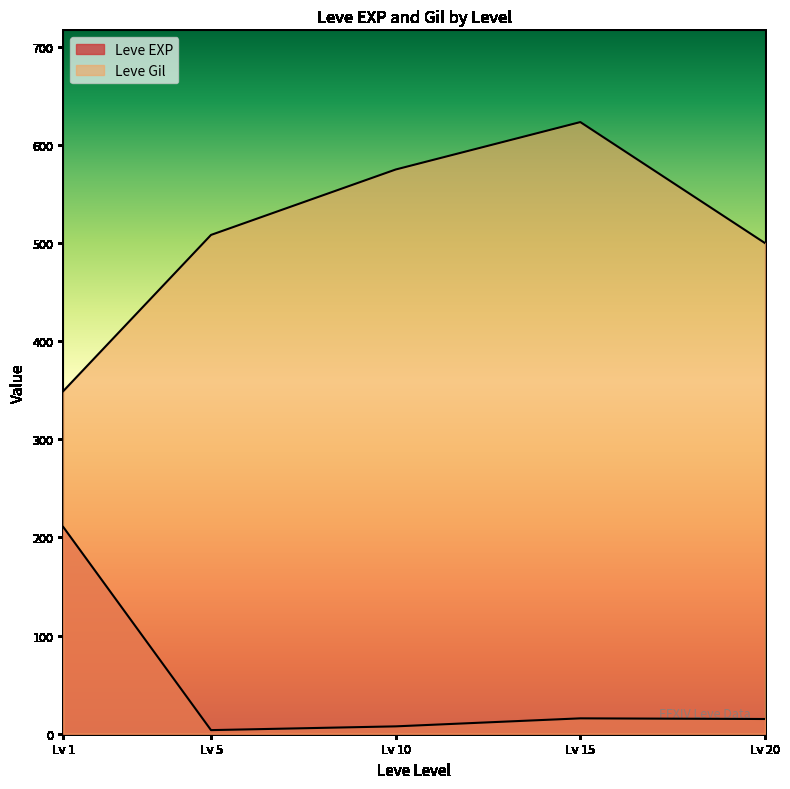

How many lines are shown in the chart?

2